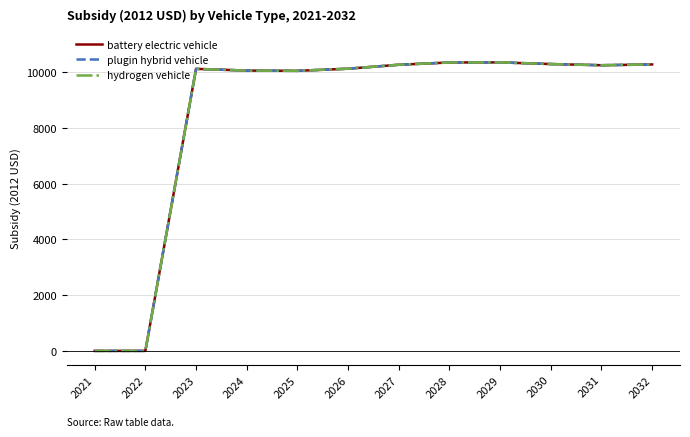

Is the value of plugin hybrid vehicle at 2023 greater than the value of hydrogen vehicle at 2029?

No